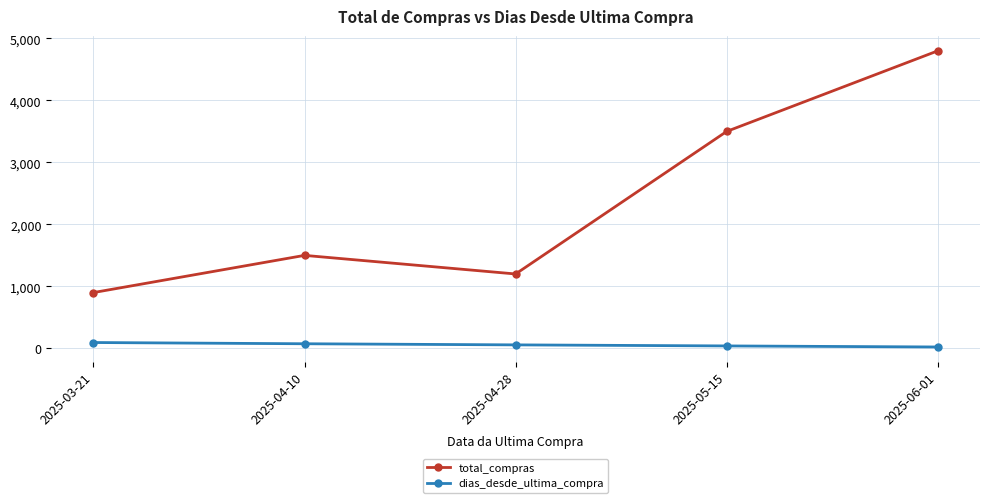

What is the total value across all series at 2025-04-28?

1256